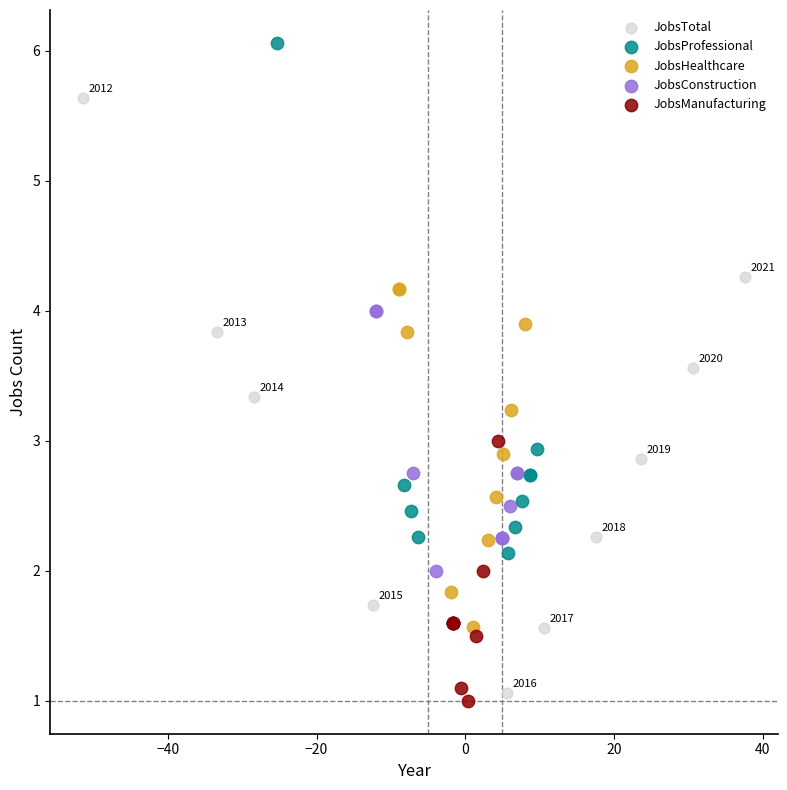

Which series reaches the minimum Y coordinate?

JobsManufacturing